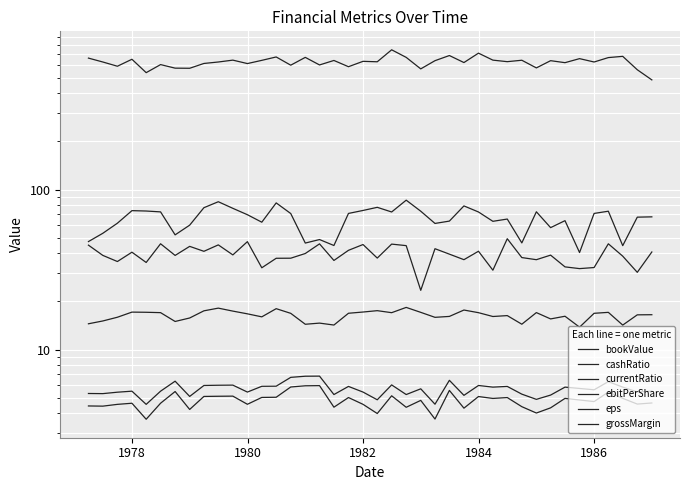

In grossMargin, how many points are higher than both neighbors (excluding endpoints)?

14